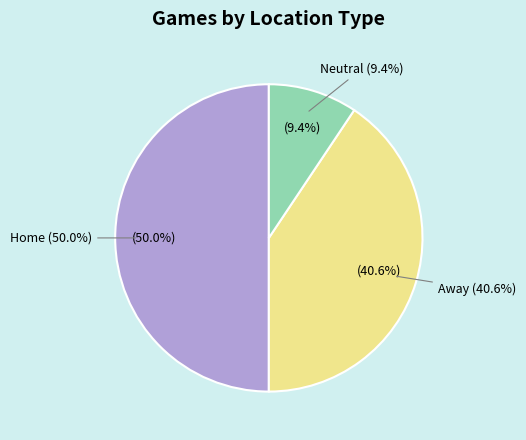

To the nearest percent, what percentage of the pie is Home?

50%